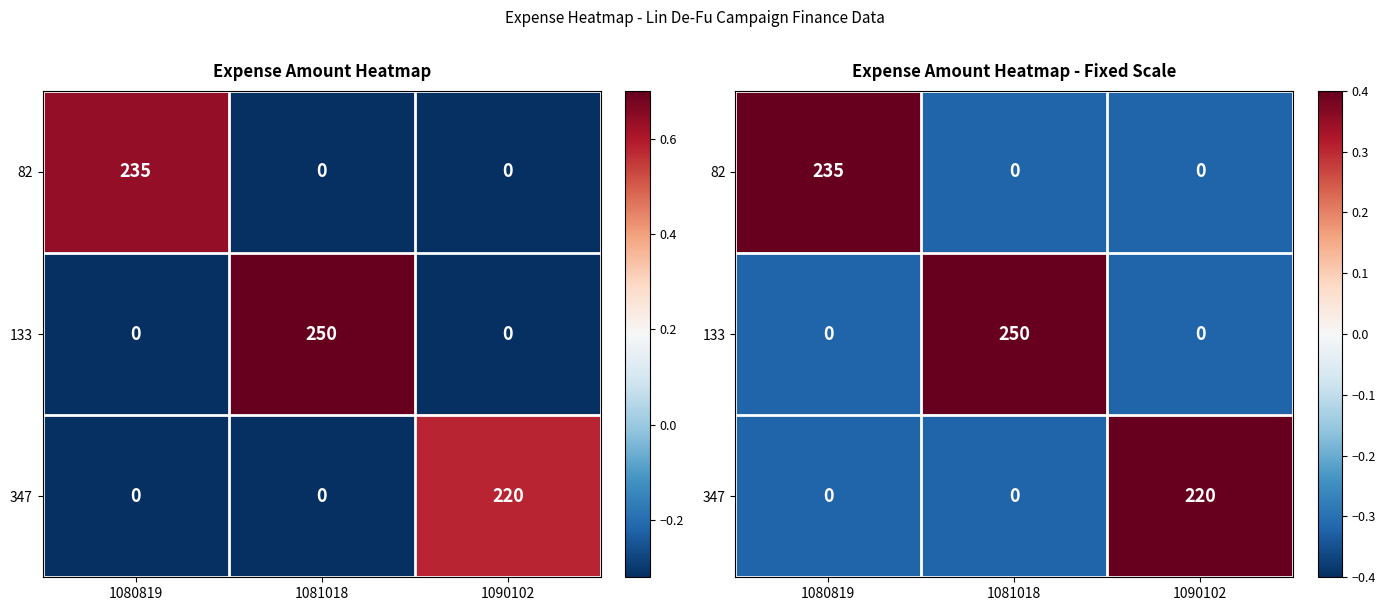

Which has a higher value, 1090102 or 1081018?

1090102